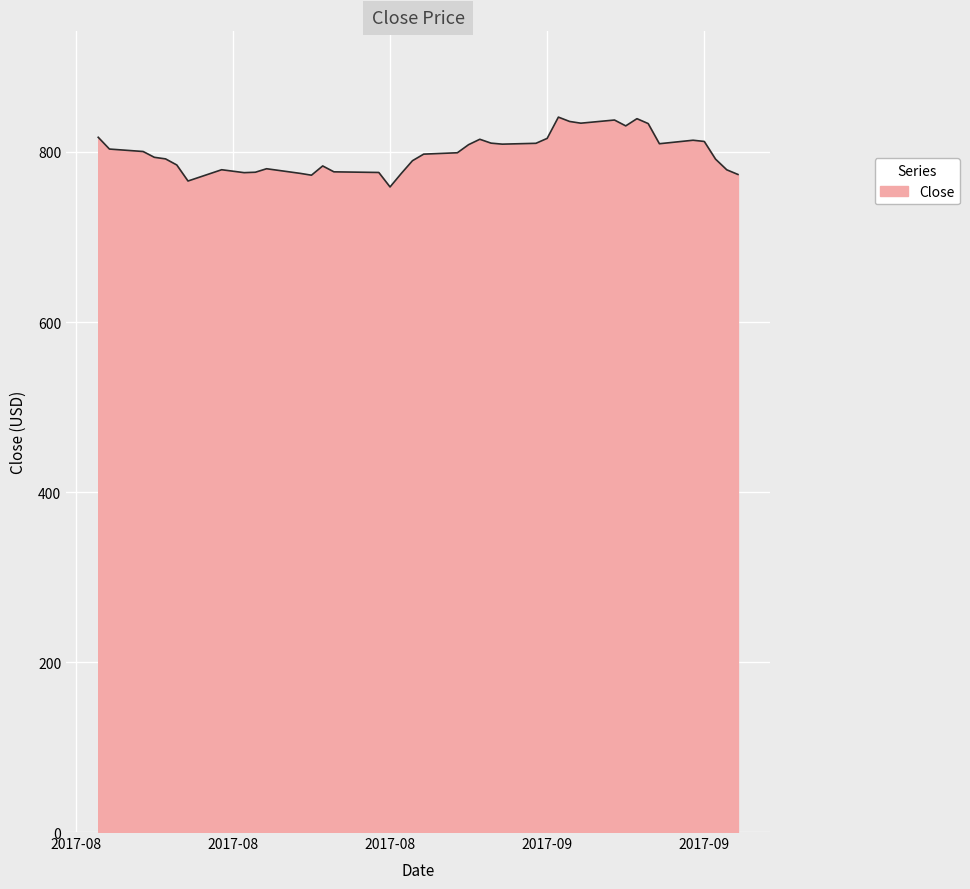

What is the difference between the maximum and minimum values?

82.1